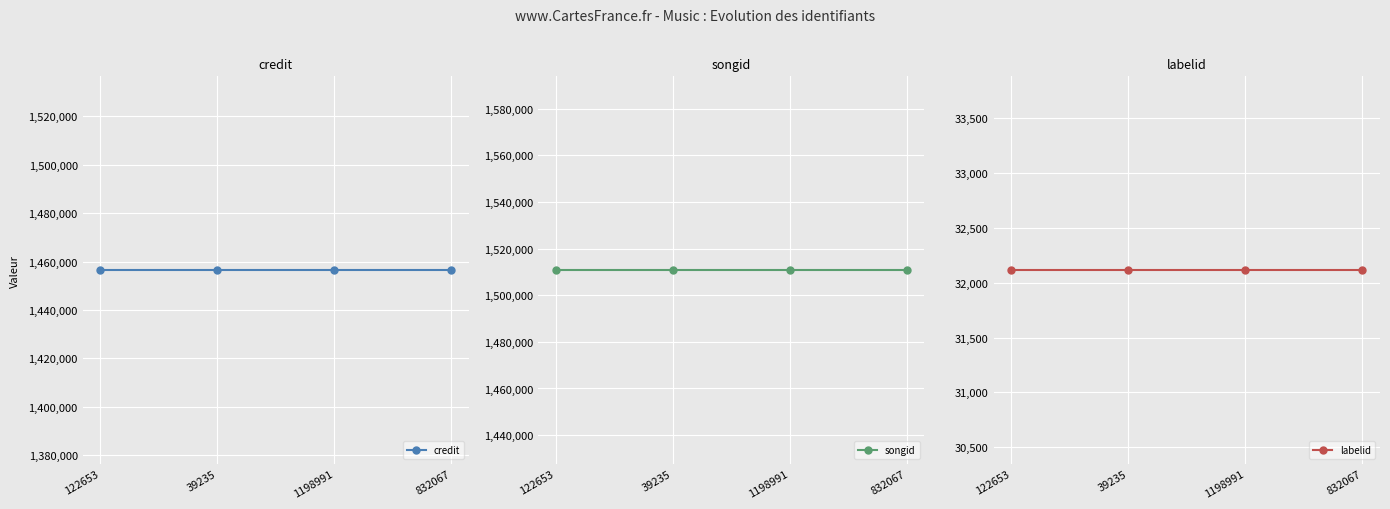

List the series in order of their peak value, lowest first.

labelid, credit, songid